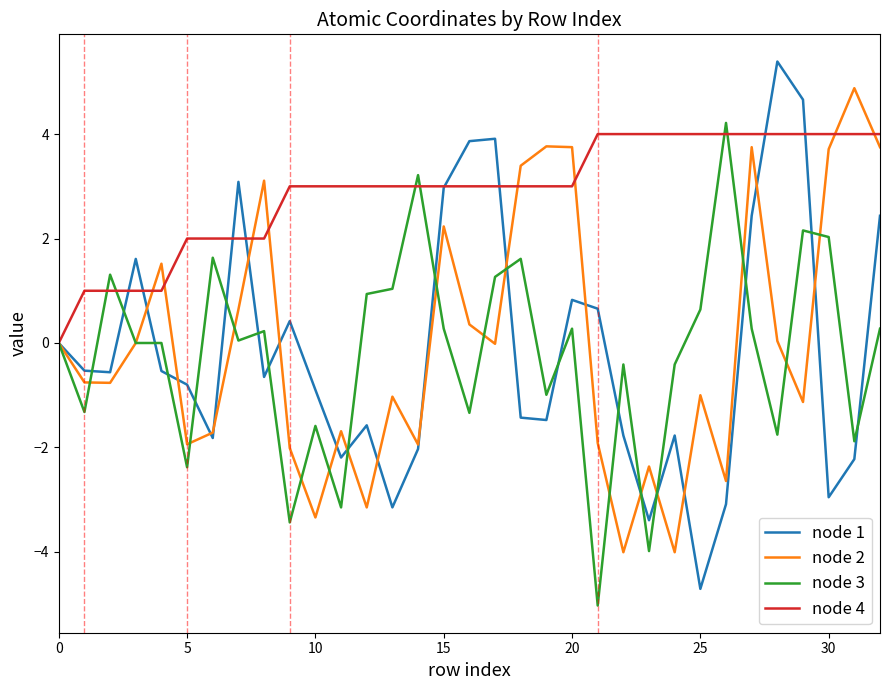

What is the sum of all node 4 values?

96.0